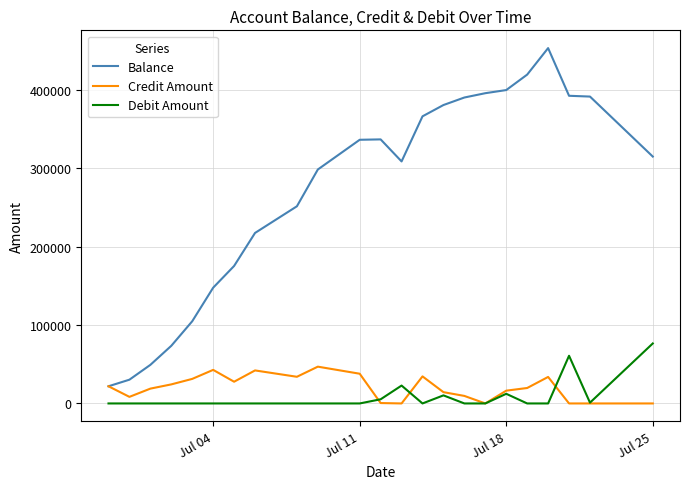

What is the maximum value shown in the chart?

453100